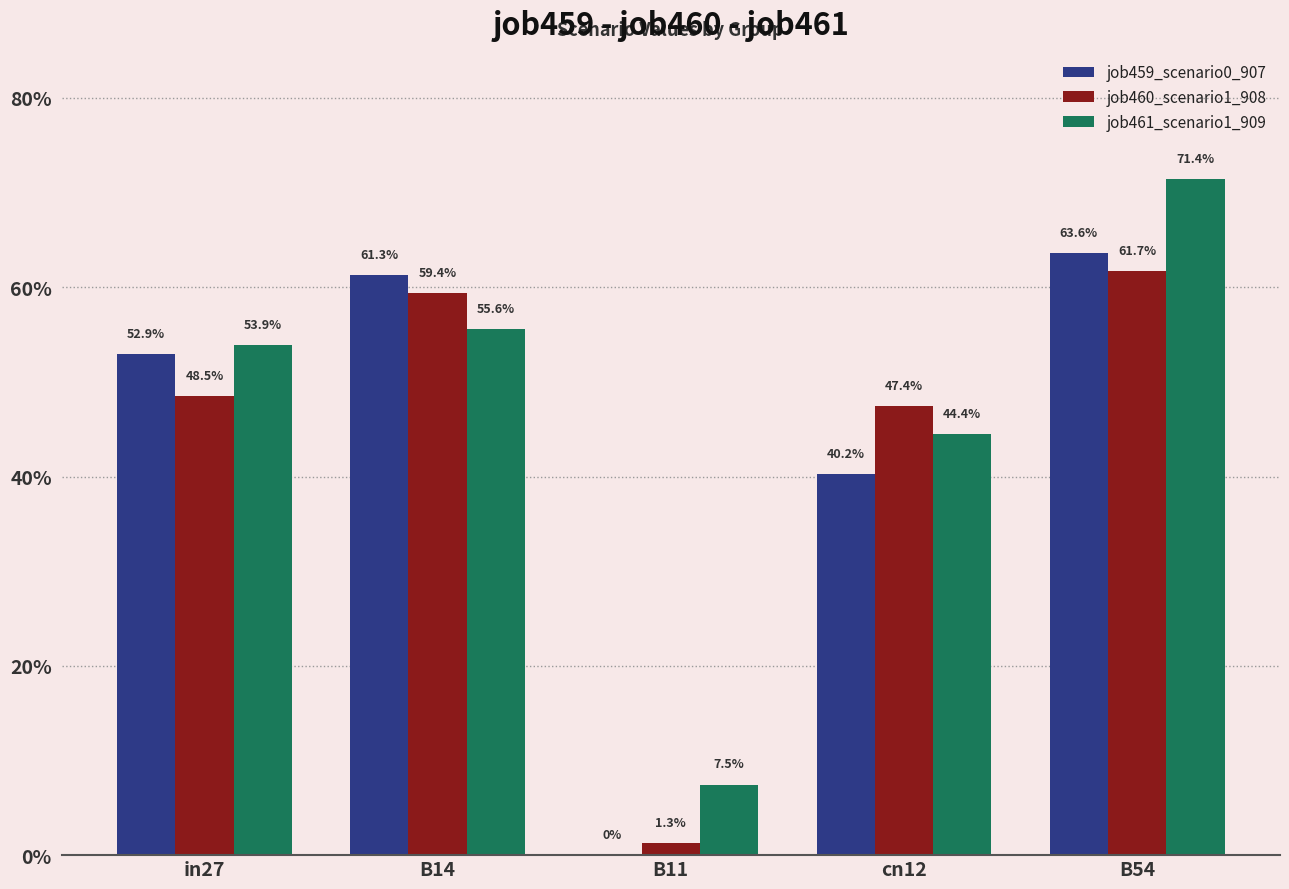

Is the value of job461_scenario1_909 at B14 greater than the value of job459_scenario0_907 at B14?

No